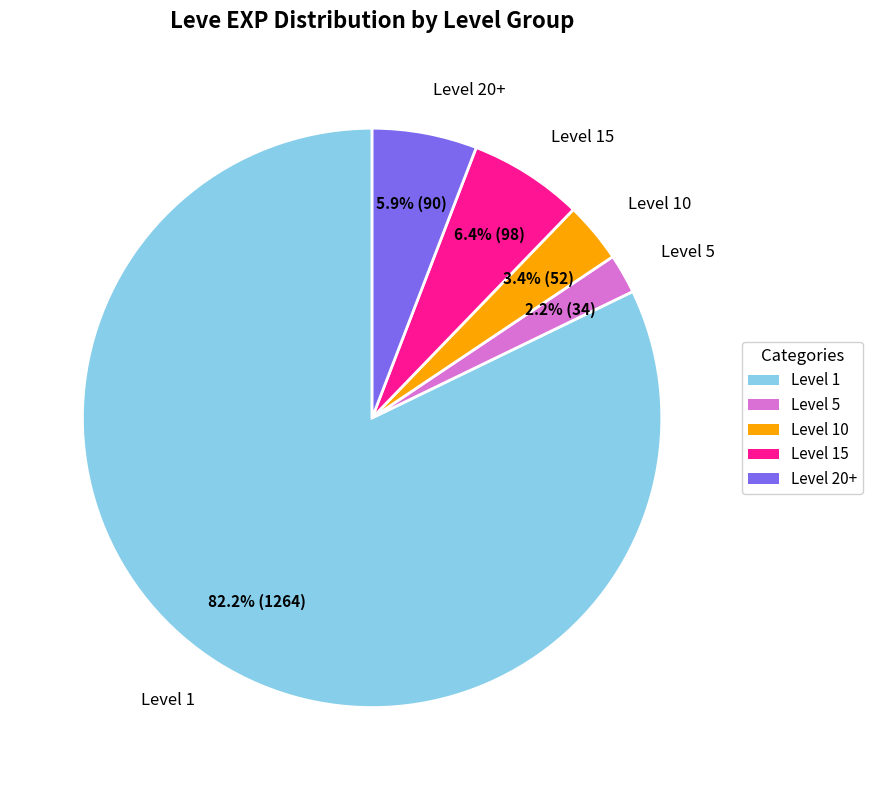

Rank the categories by value from highest to lowest.

Level 1, Level 15, Level 20+, Level 10, Level 5